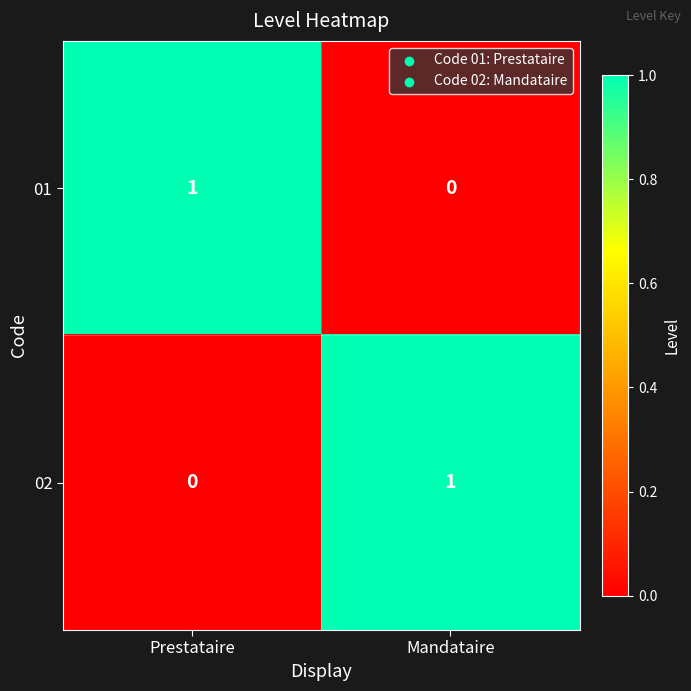

Is it true that 02 equals 0 at Mandataire?

False